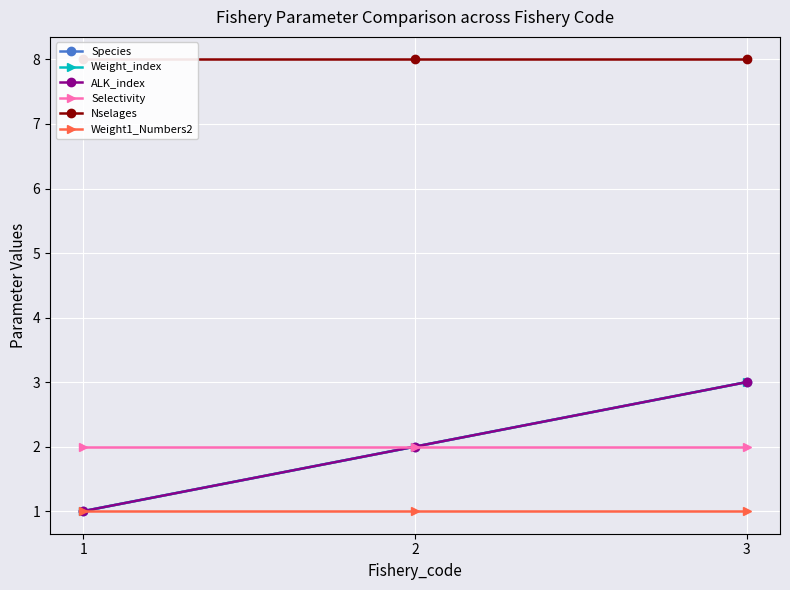

How many lines are shown in the chart?

6